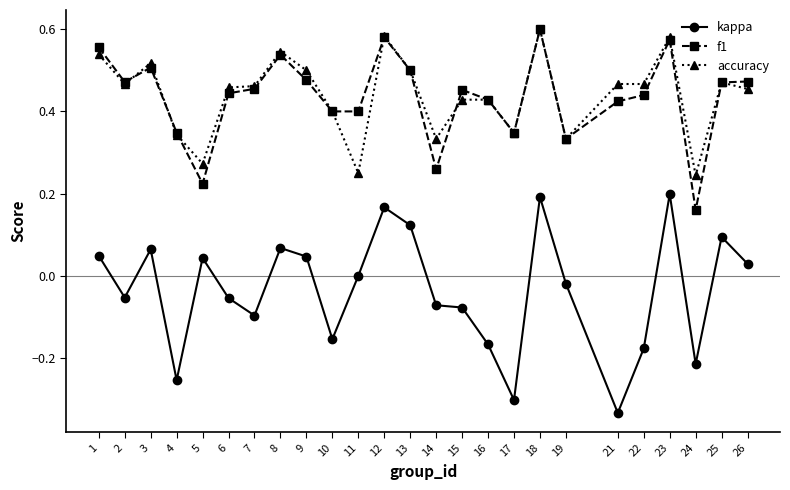

What is the total value across all series at 12?

1.3